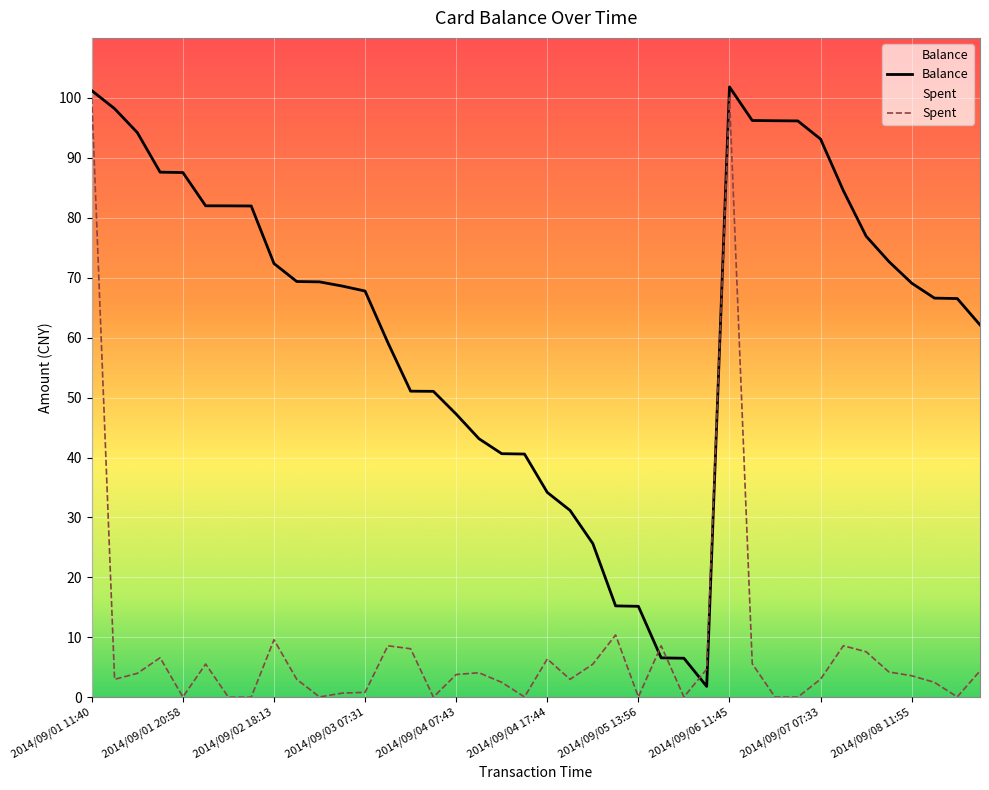

How many data points in Balance are above 69?

20